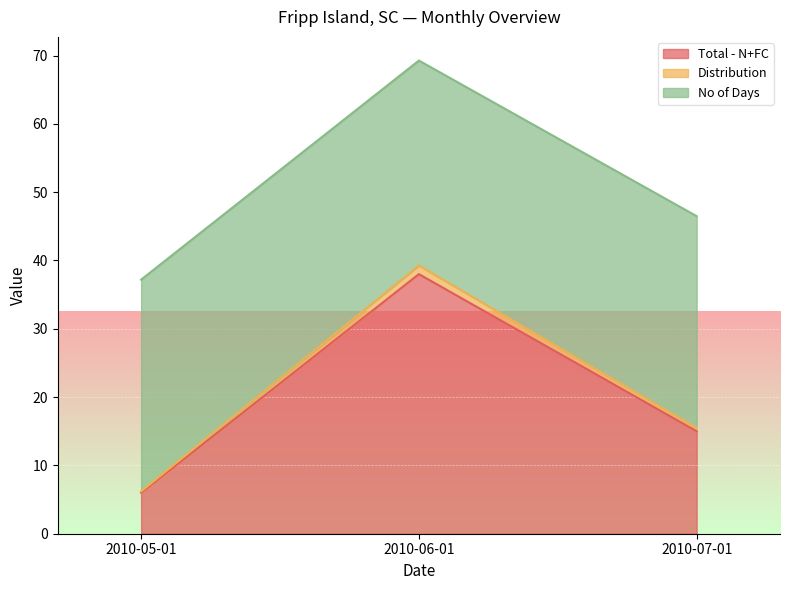

The value of Distribution at 2010-05-01 is 6.2. True or false?

True